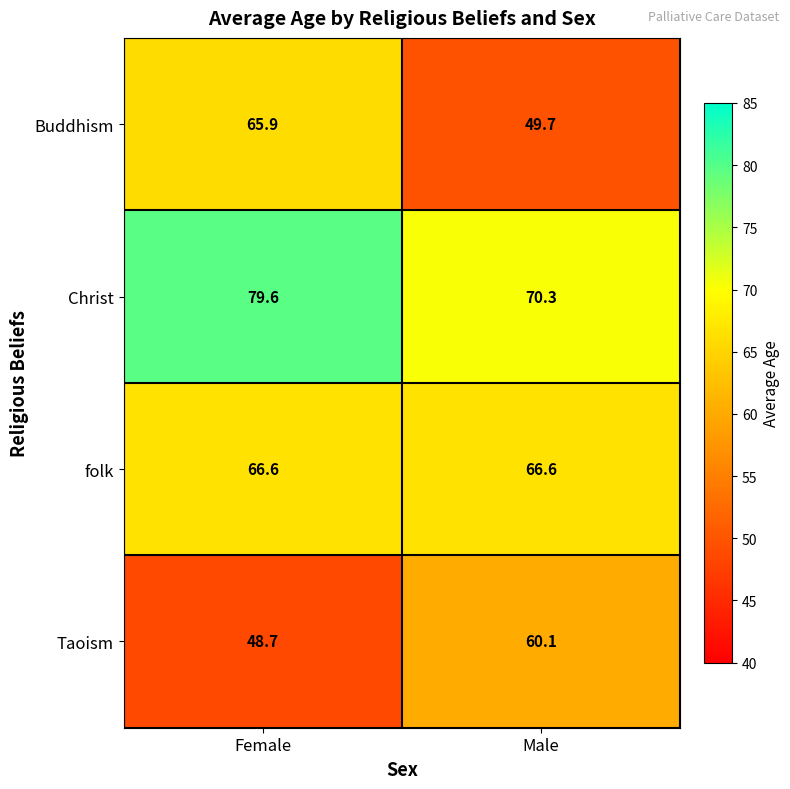

Which series has the largest total across all categories?

Christ